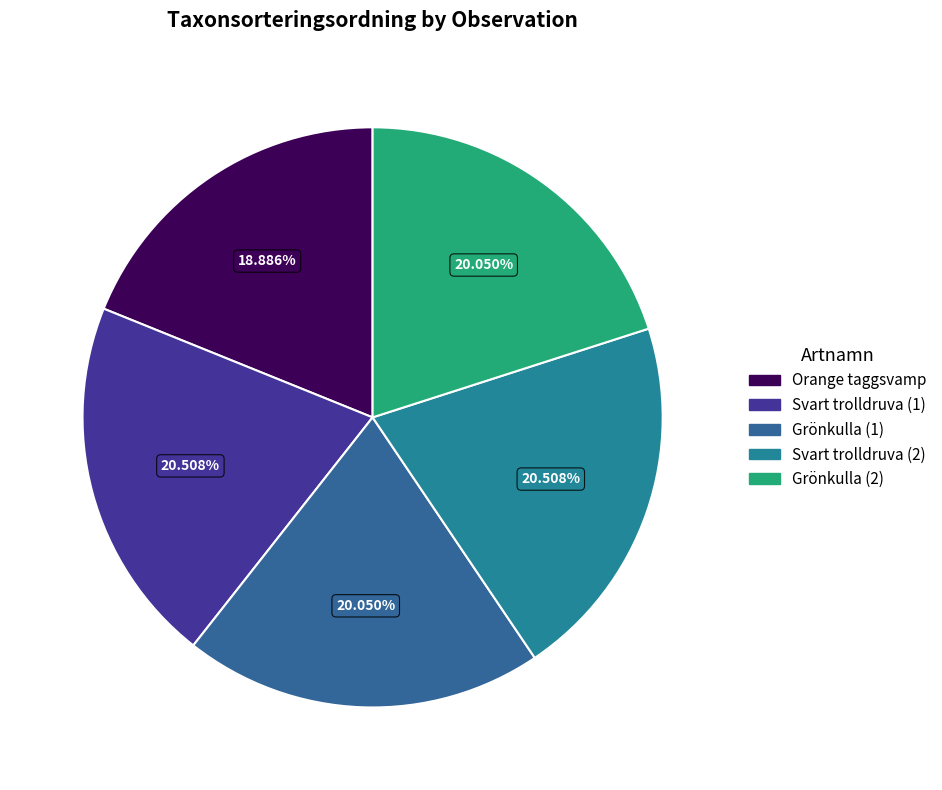

How many slices are in this pie chart?

5